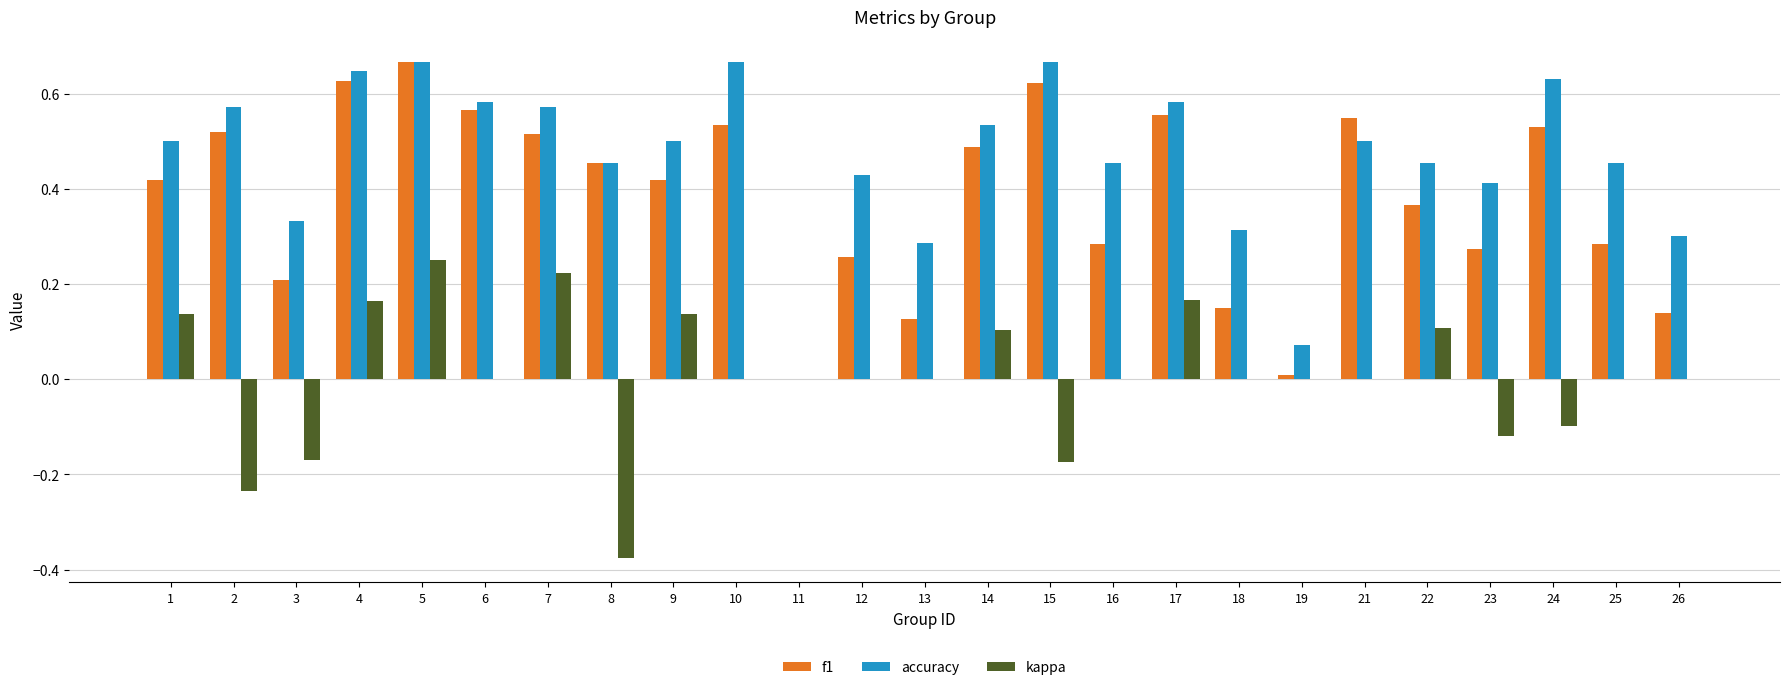

How many data points in accuracy are above 0?

24